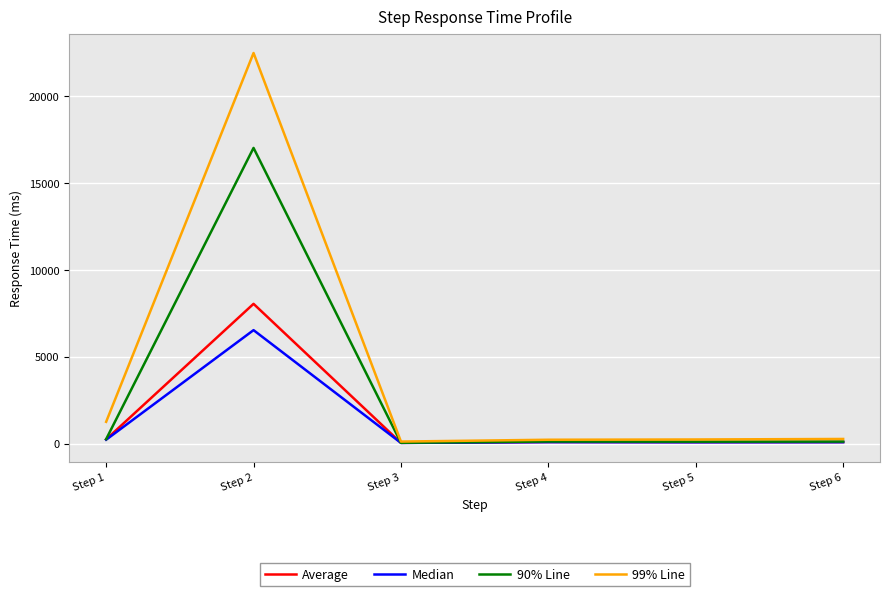

Which series has the largest range (max minus min)?

99% Line